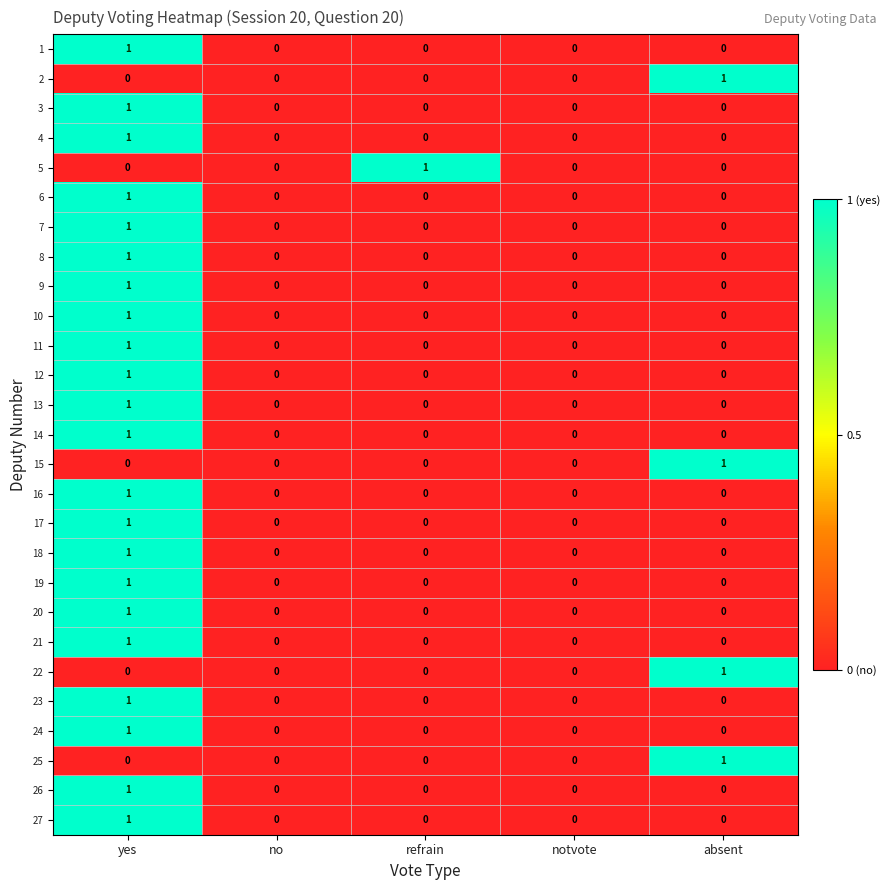

Is it true that 15 equals -1 at refrain?

False